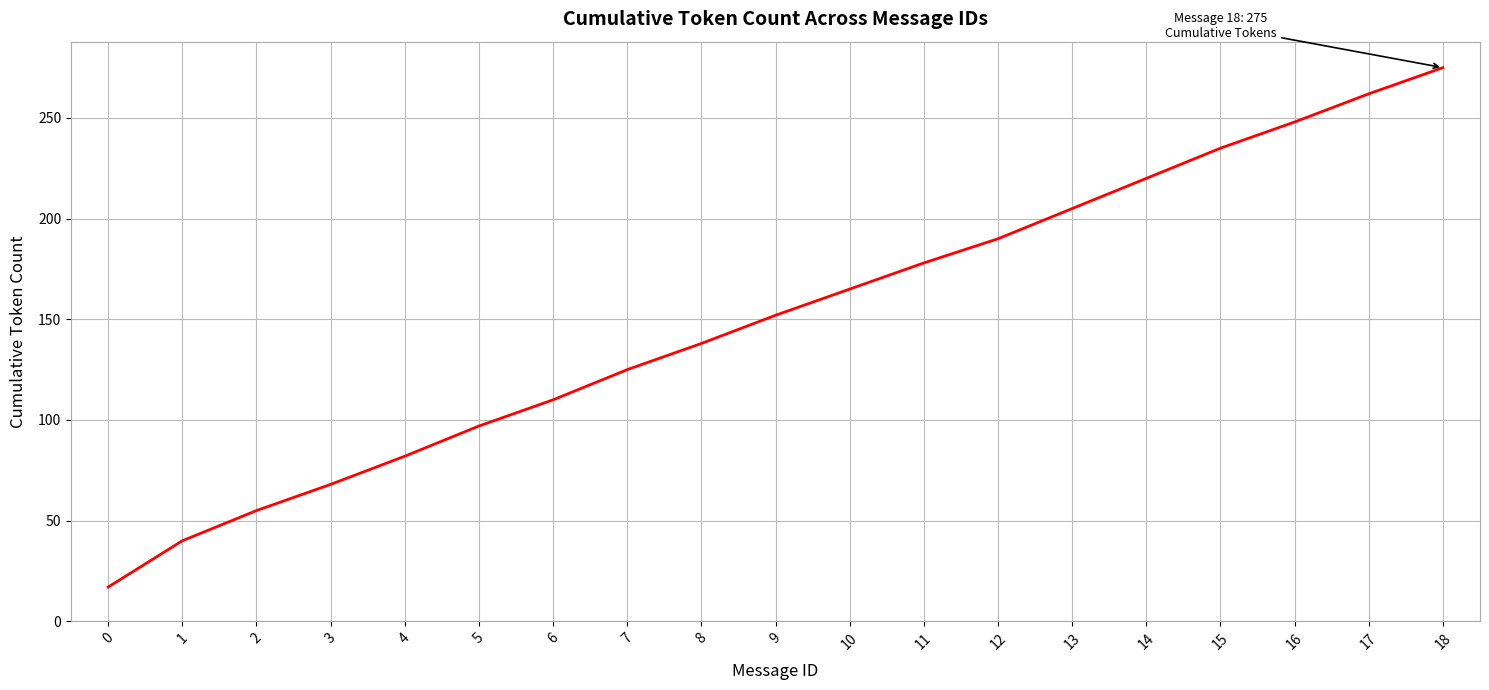

What is the maximum value shown in the chart?

275